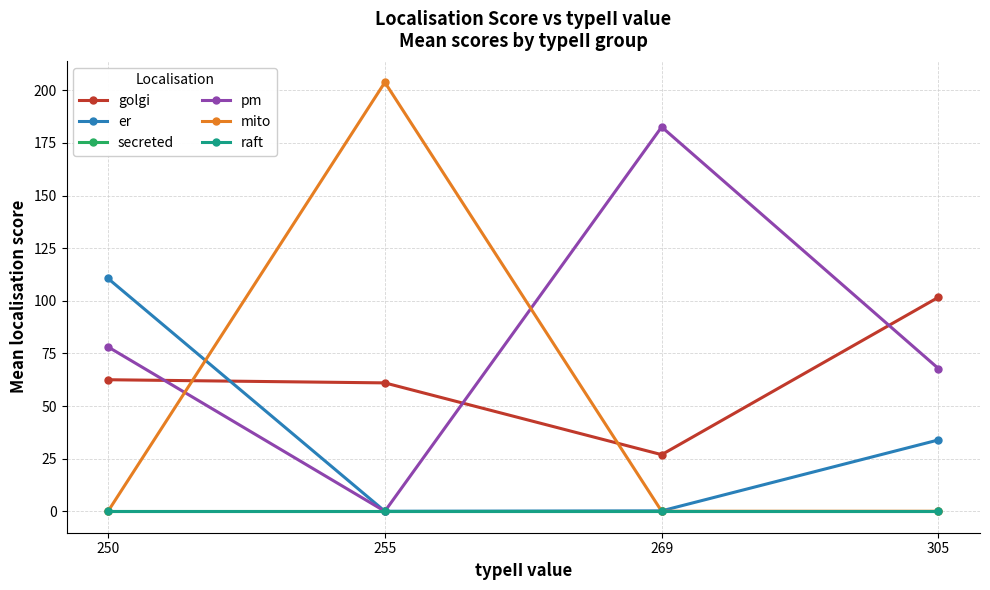

True or false: er has more than 0 points higher than both neighbors.

False